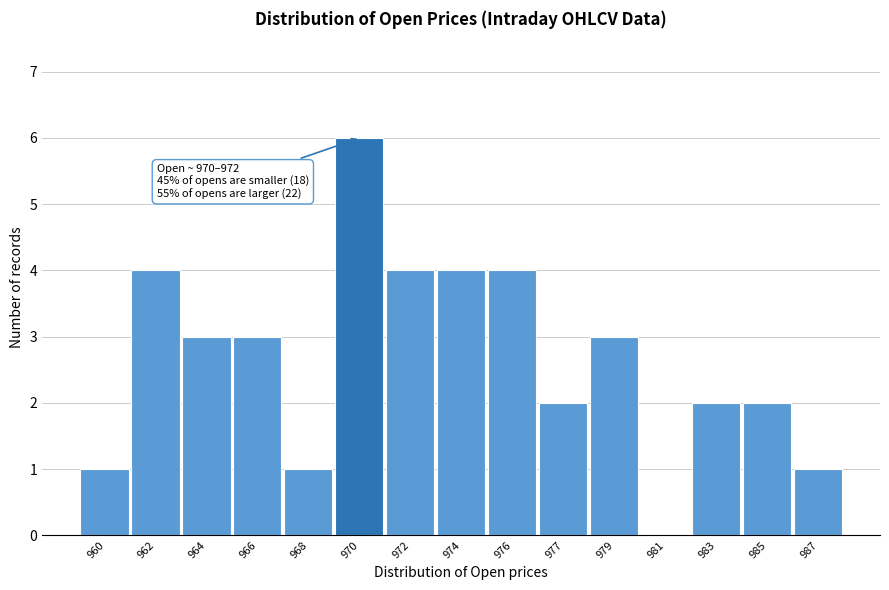

Reading left to right, transcribe all the data shown in this chart.

960=1	962=4	964=3	966=3	968=1	970=6	972=4	974=4	976=4	977=2	979=3	981=0	983=2	985=2	987=1